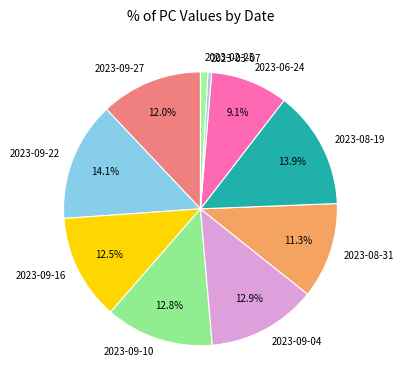

To the nearest percent, what is the average slice percentage?

10%